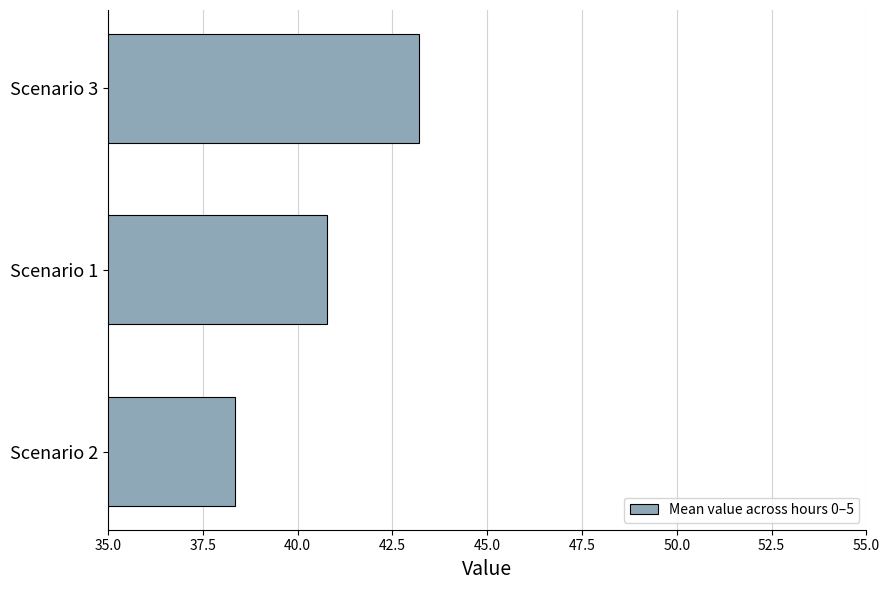

True or false: the data shows 38.3 at Scenario 2.

True